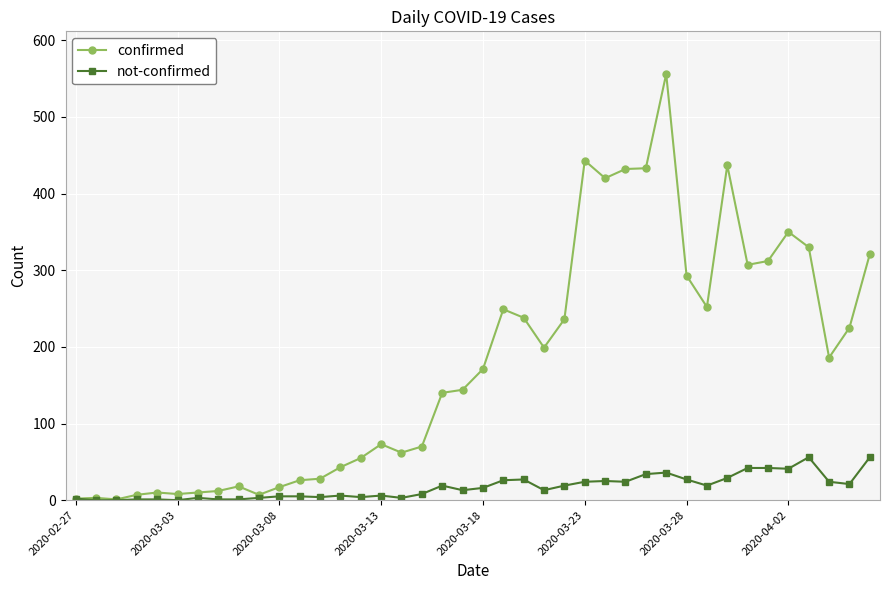

True or false: confirmed has more than 2 points higher than both neighbors.

True